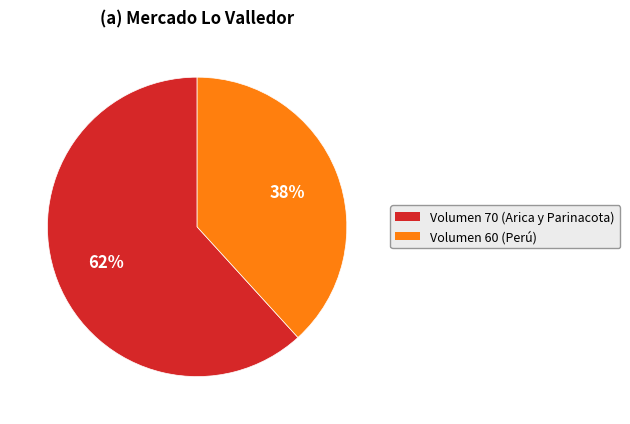

To the nearest percent, what is the difference between the largest and smallest slice percentages?

24%